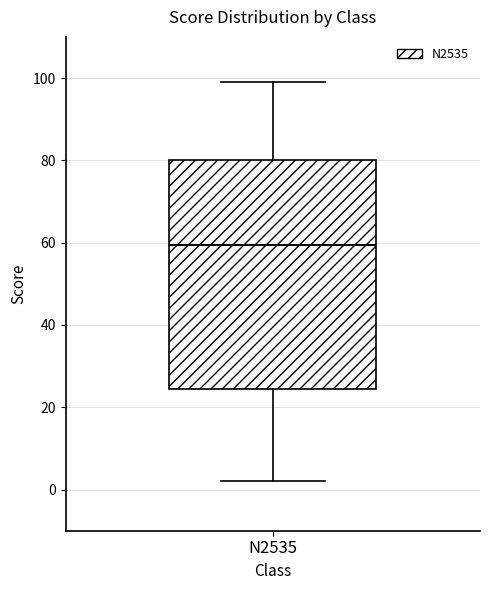

Read this box plot against the y-axis: the position of the median line, the range covered by the box, and the ends of both whiskers. The values are not printed on the chart, so give them approximately, as read against the axis.

median 60, box 24 to 80, whiskers 2 to 100